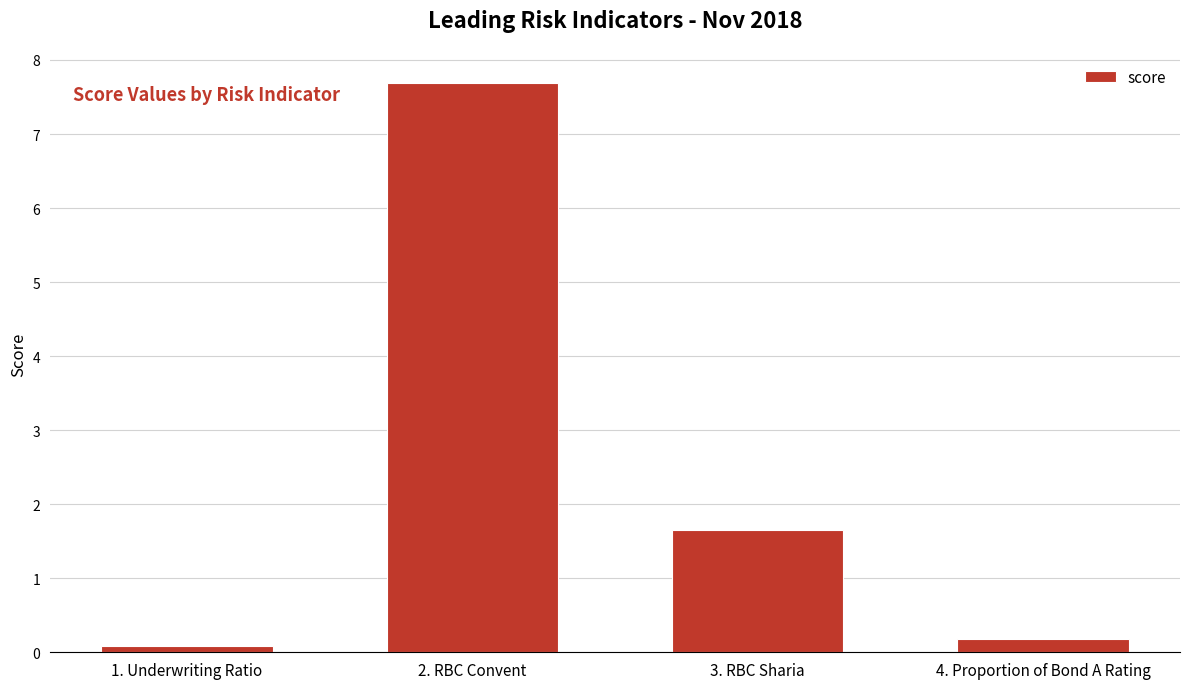

Read the value at 2. RBC Convent.

7.7